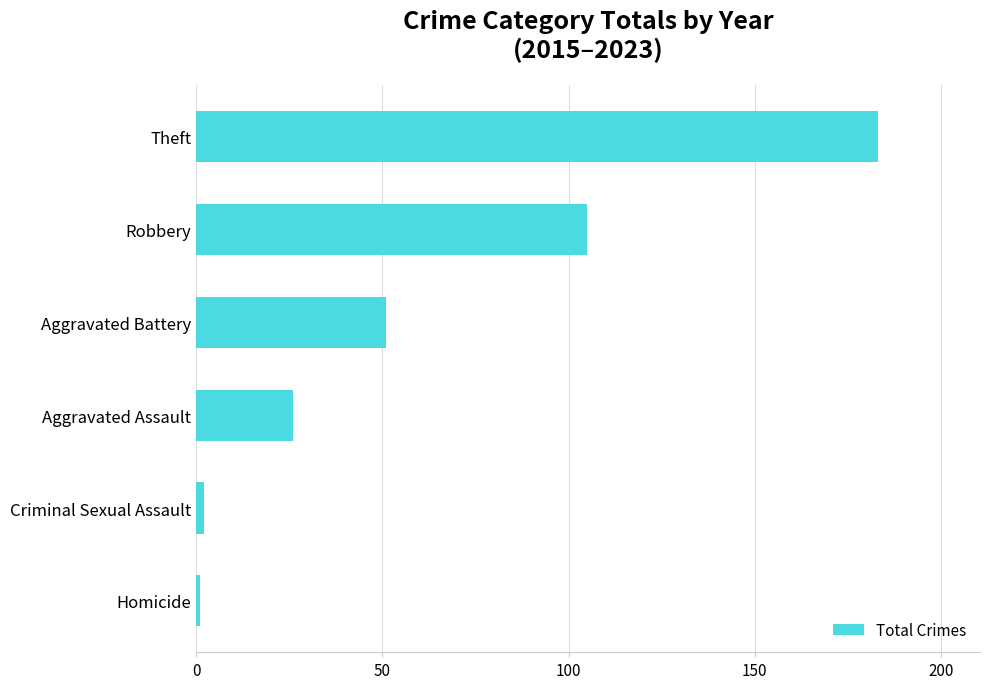

The value at Theft is 183. True or false?

True